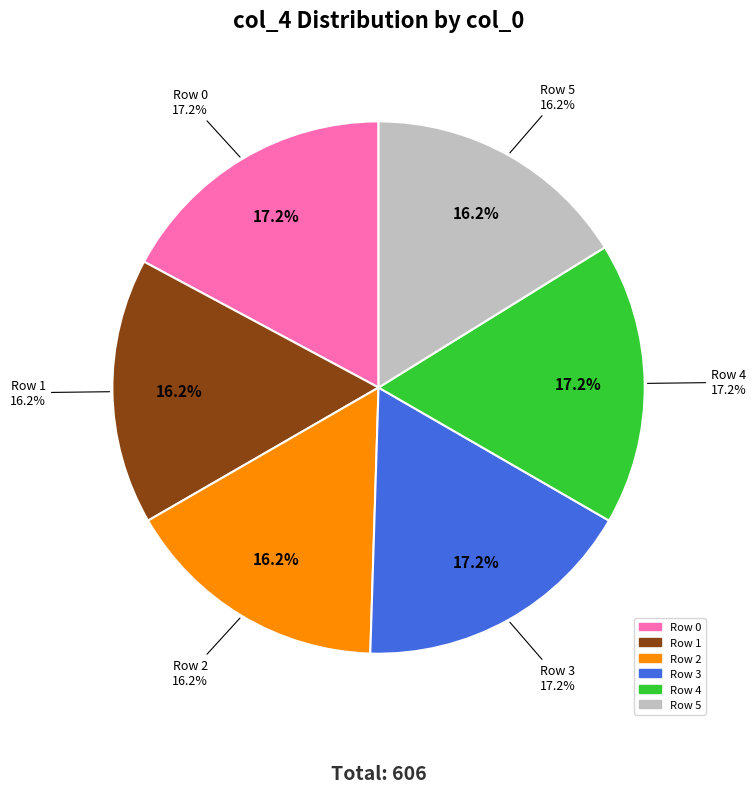

What is the ratio of the value at 2 to the value at 3?

0.9